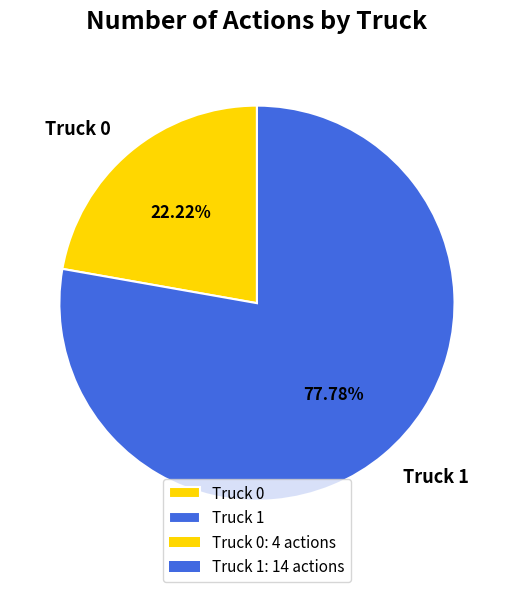

Is the sum of Truck 1 and Truck 0 greater than half?

Yes